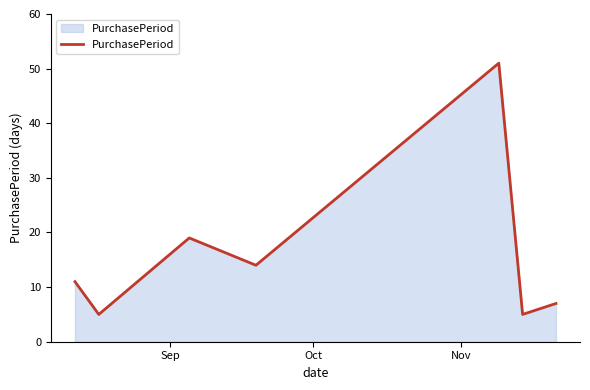

What is the minimum value shown in the chart?

5